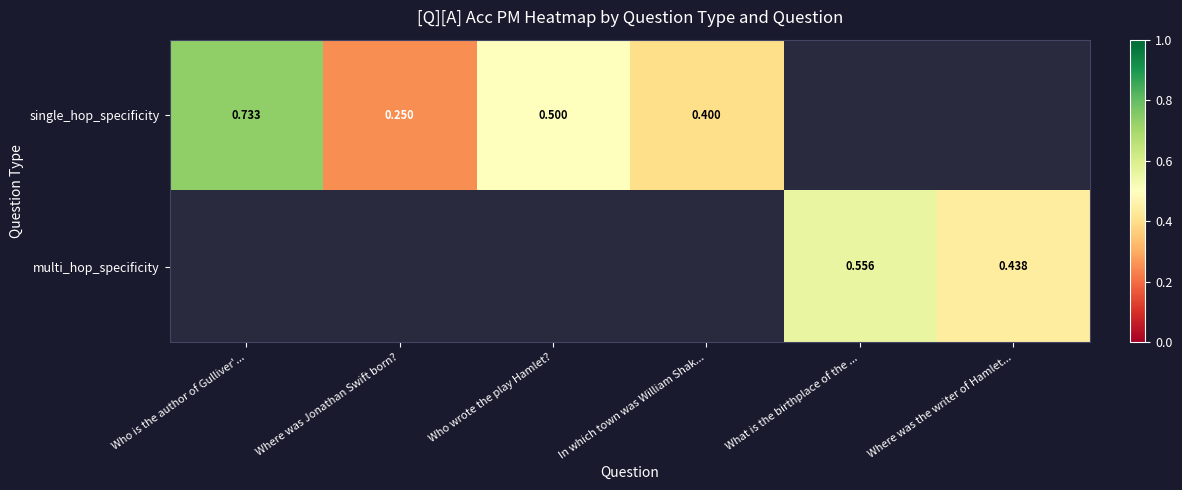

Is the value of multi_hop_specificity at In which town was William Shak... greater than the value of single_hop_specificity at Who wrote the play Hamlet??

No